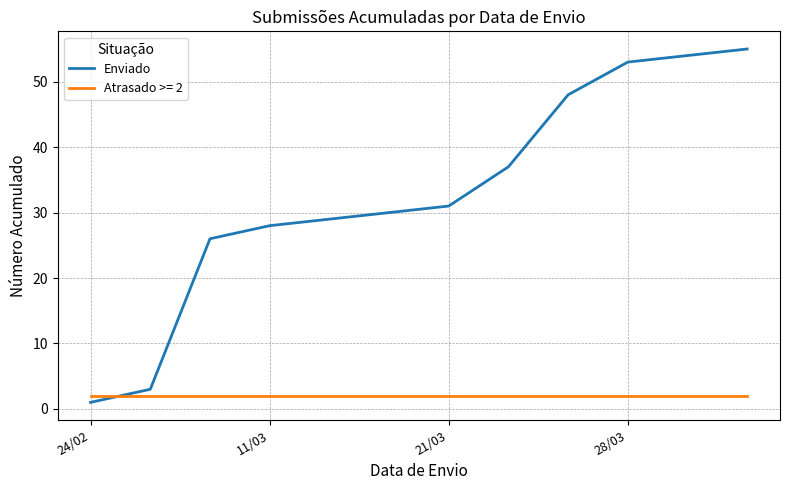

Which series has the largest range (max minus min)?

Enviado